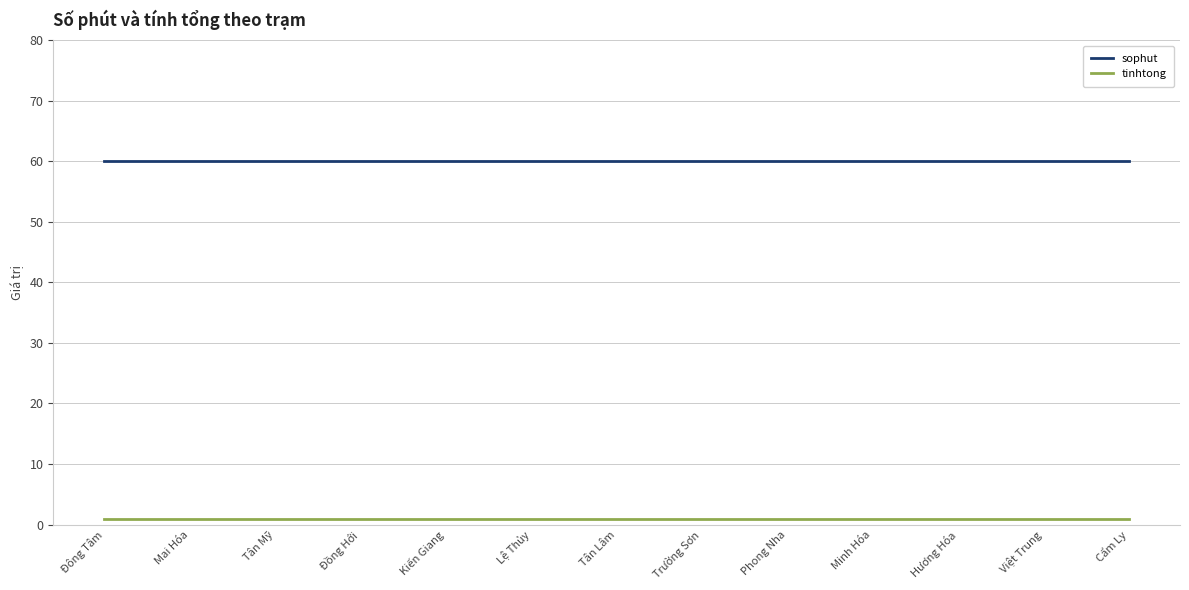

List the series in order of their overall mean, highest first.

sophut, tinhtong